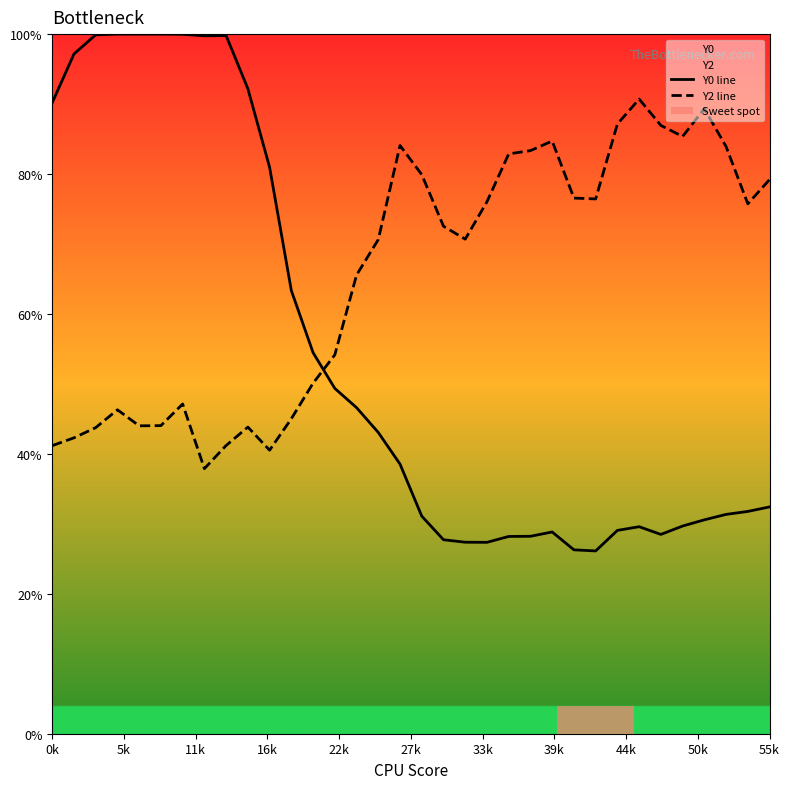

How many intersections are there between Y0 line and Y2 line?

1